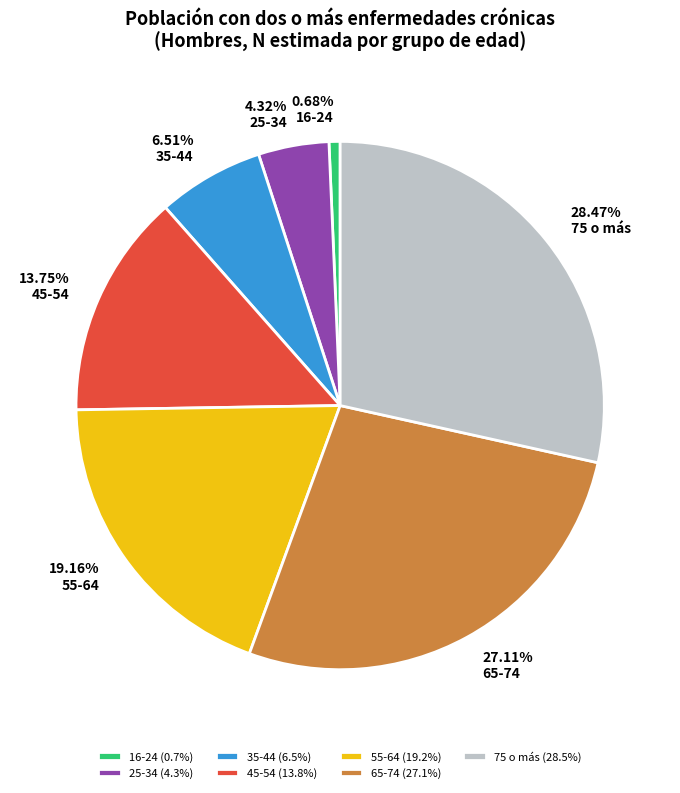

Rank the categories by value from lowest to highest.

16-24, 25-34, 35-44, 45-54, 55-64, 65-74, 75 o más